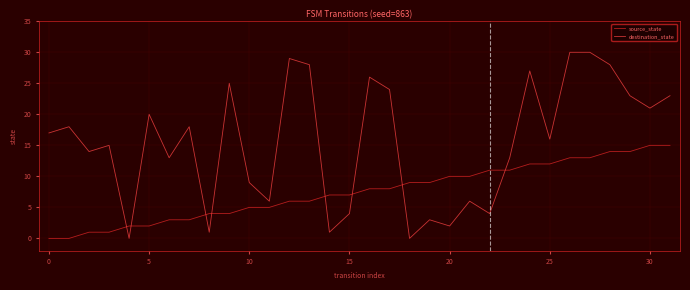

What is the greatest value displayed?

30